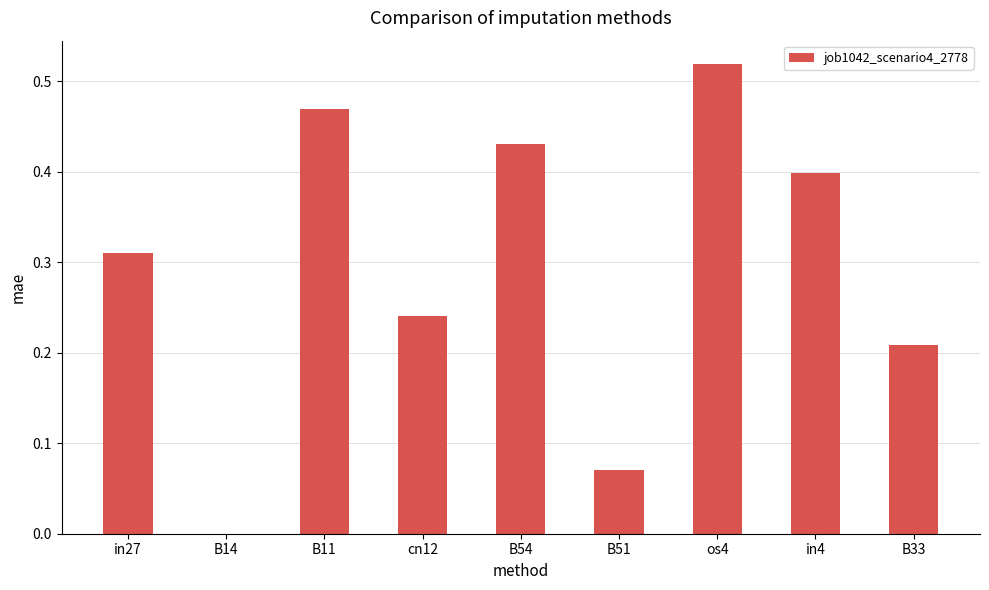

At which category does the chart reach its peak across all series?

os4